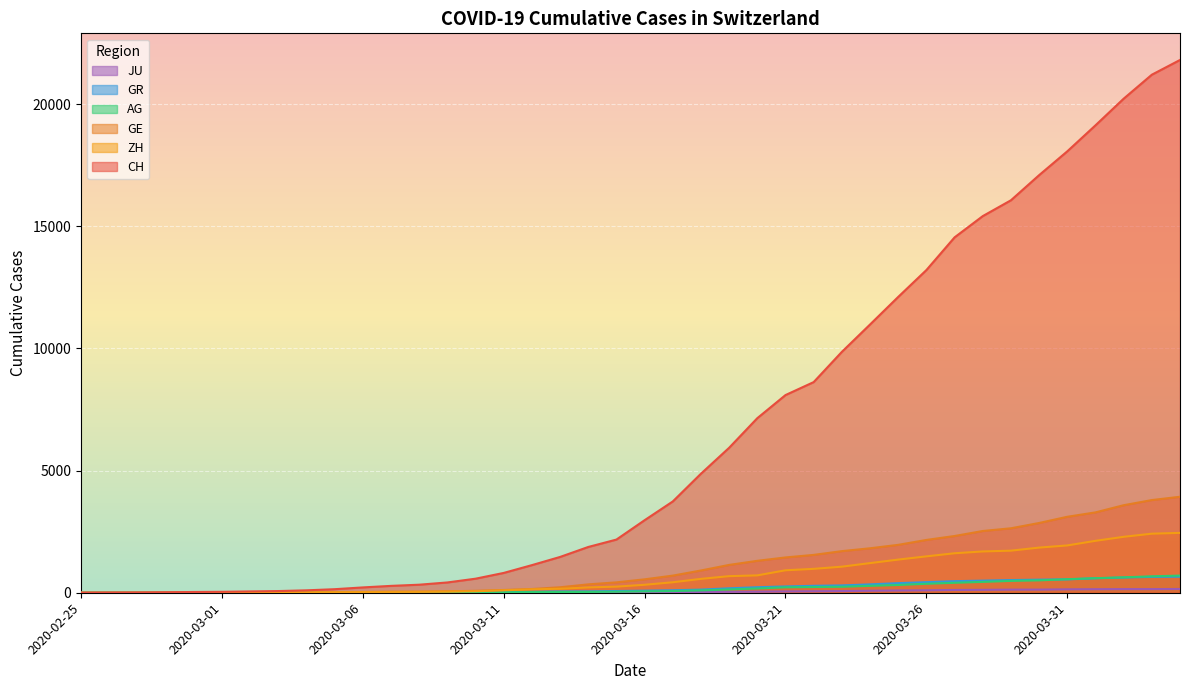

The value of GE at 2020-03-13 is 224. True or false?

True